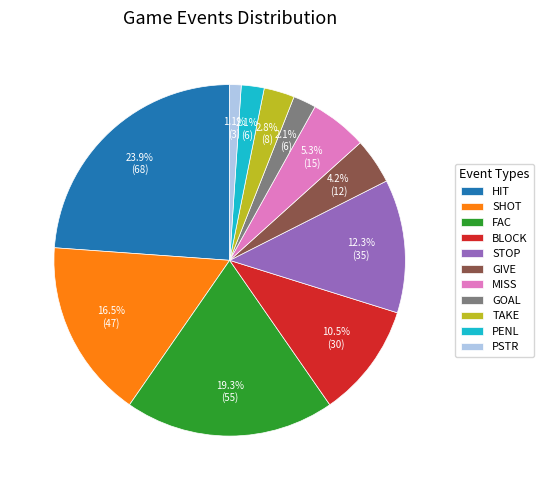

Which slice is the largest?

HIT